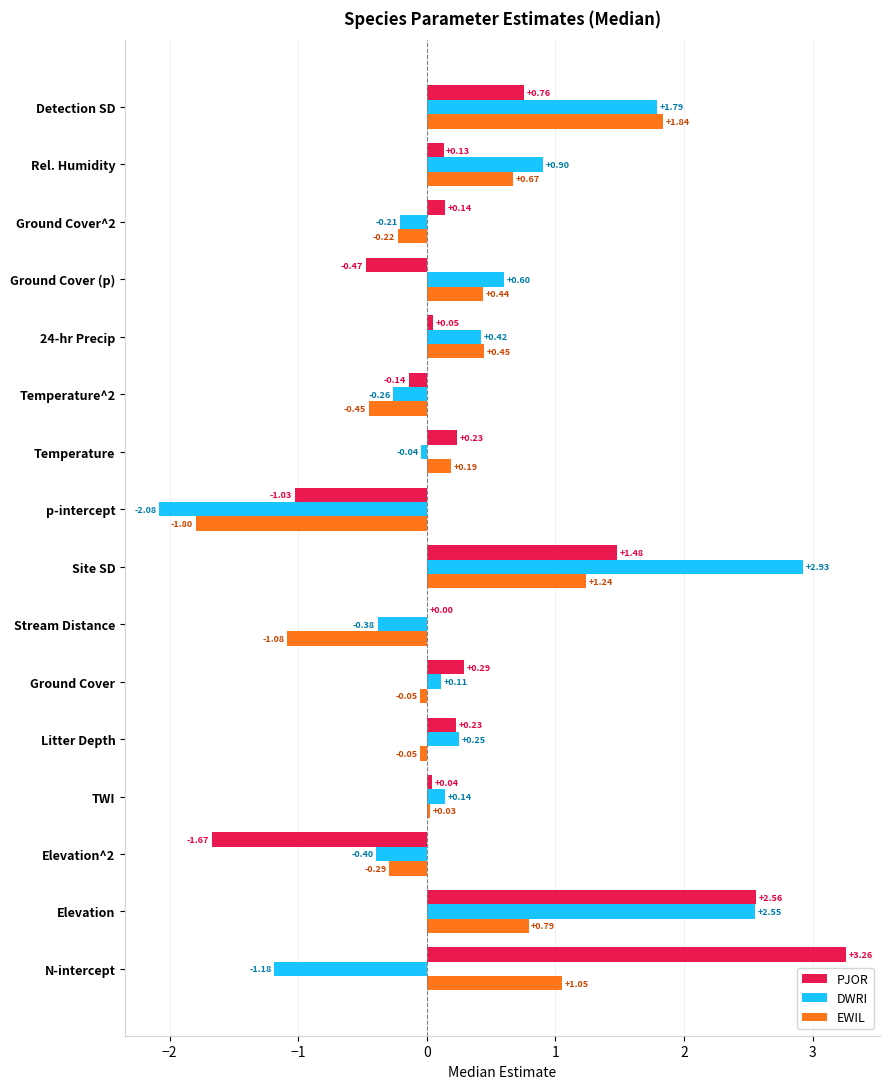

At which label is PJOR closest to 0?

Stream Distance